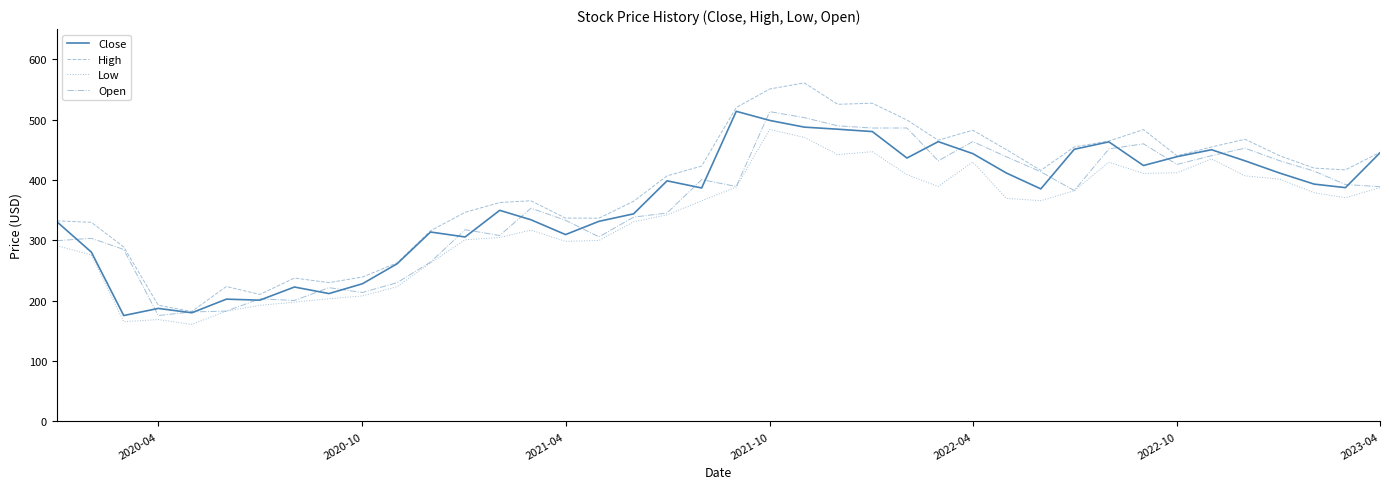

What is the smallest value displayed?

160.9